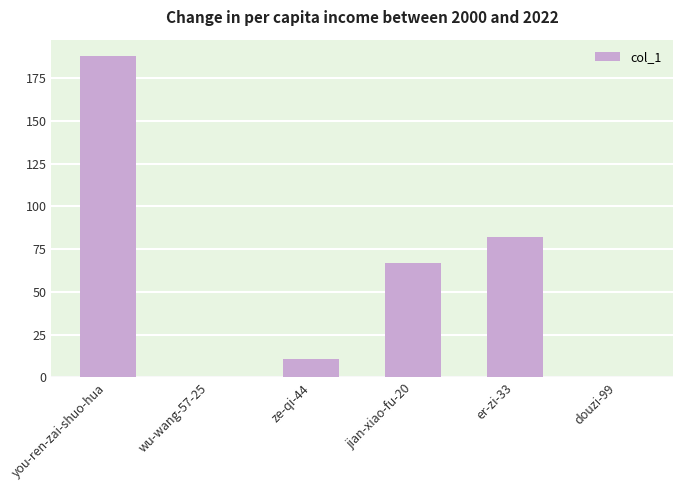

What is the maximum value shown in the chart?

188